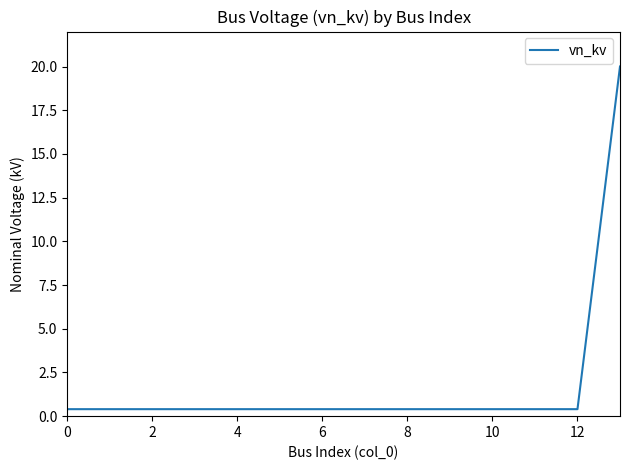

What is the greatest value displayed?

20.0